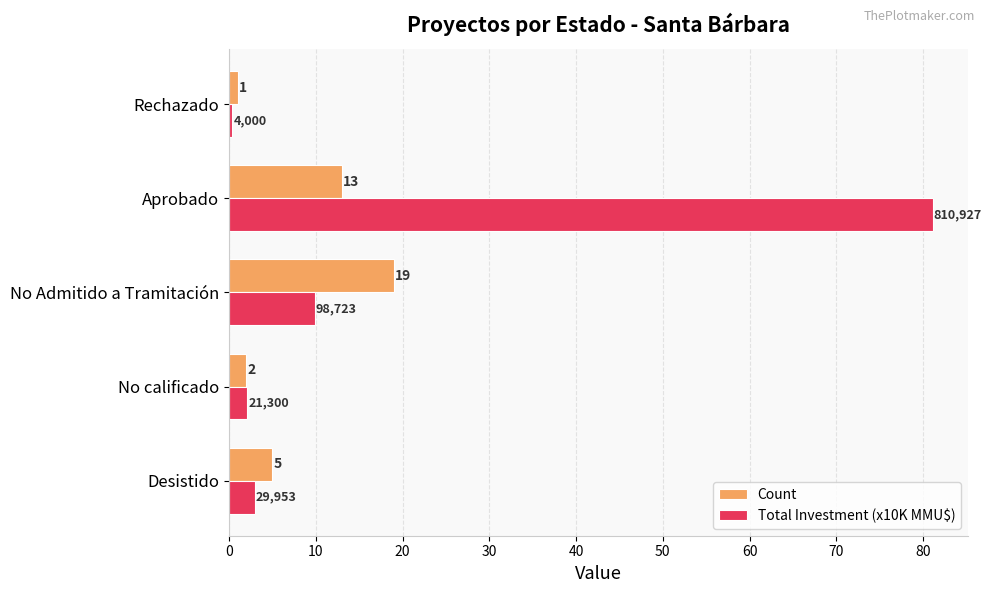

List the labels in order of Total Investment (x10K MMU$) value, smallest first.

Rechazado, No calificado, Desistido, No Admitido a Tramitación, Aprobado